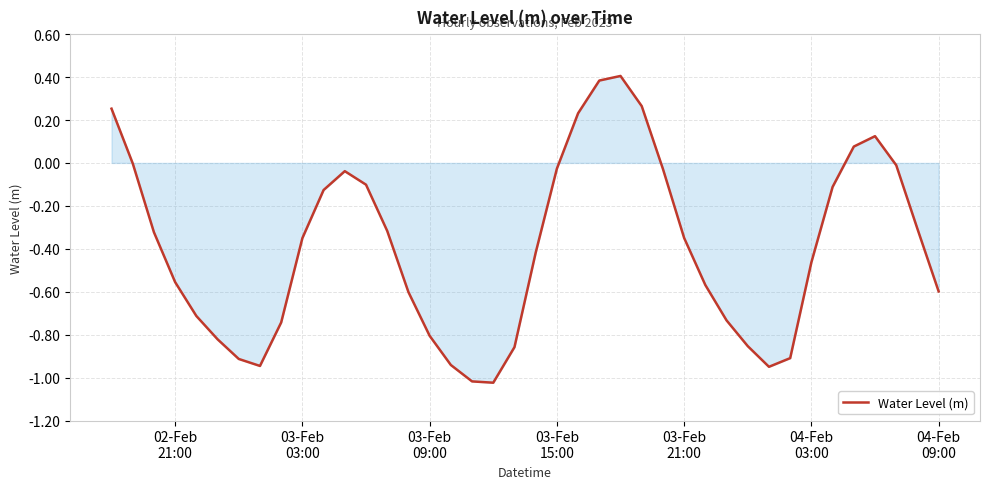

What is the greatest value displayed?

0.4